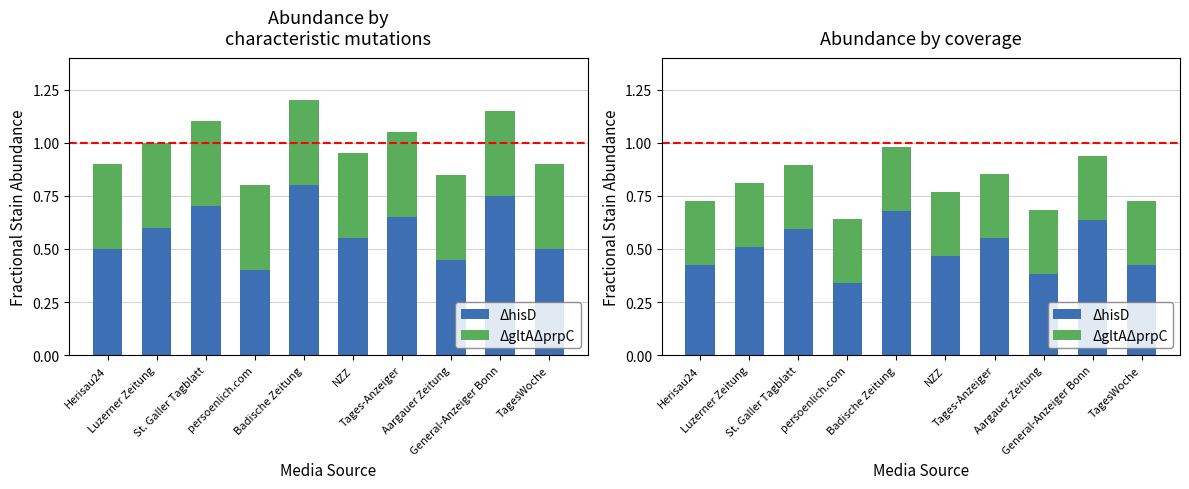

Count the number of categories in the chart.

10